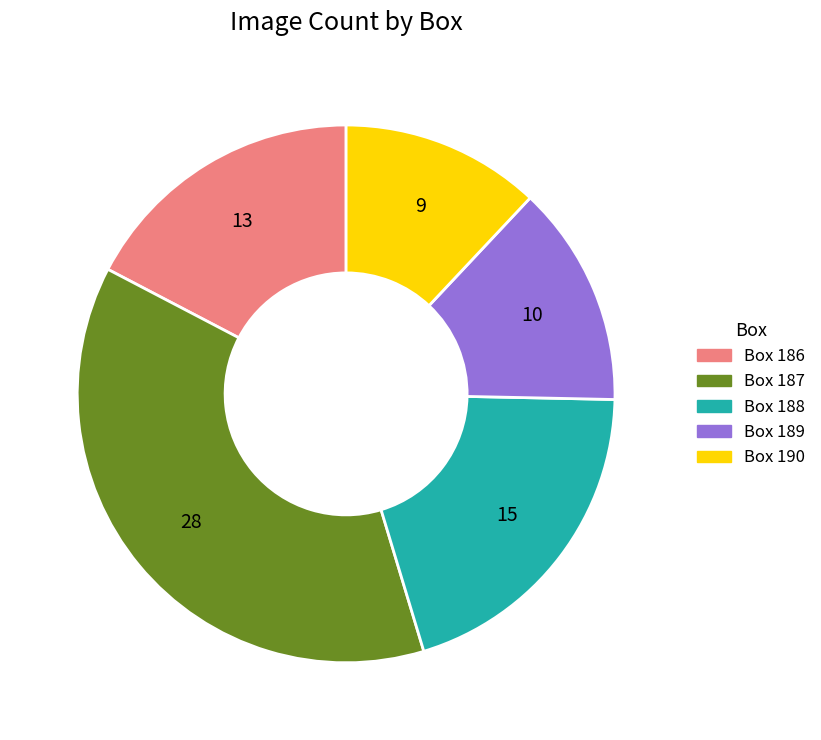

What is the ratio of the value at Box 187 to the value at Box 190?

3.1